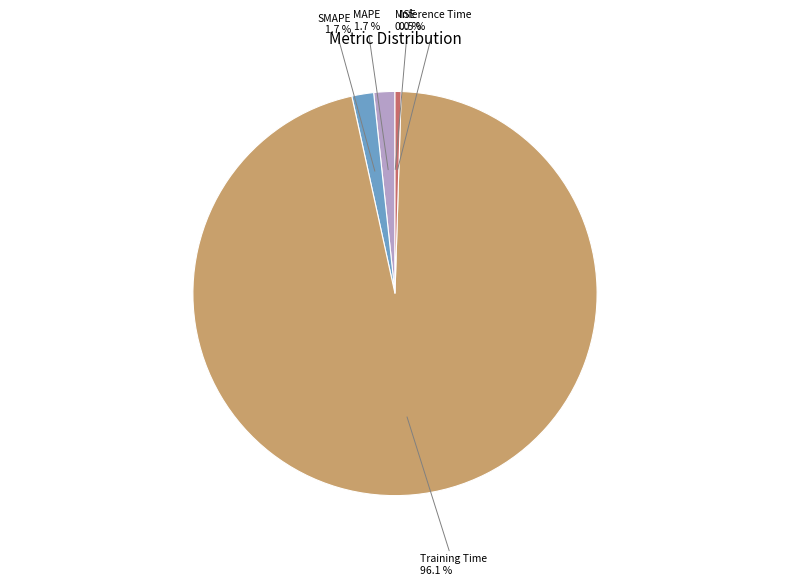

Is there a majority slice in this chart?

Yes